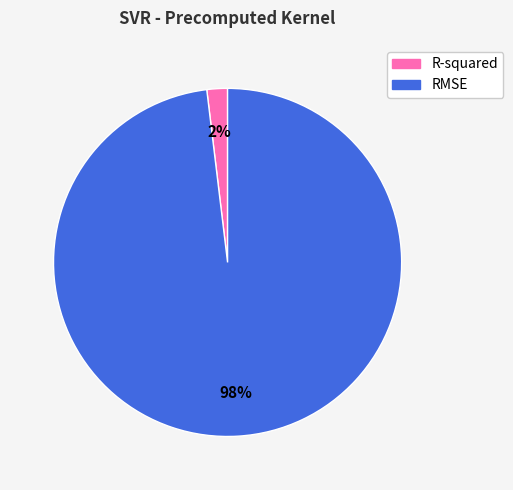

Combined, do R-squared and RMSE account for over 50%?

Yes